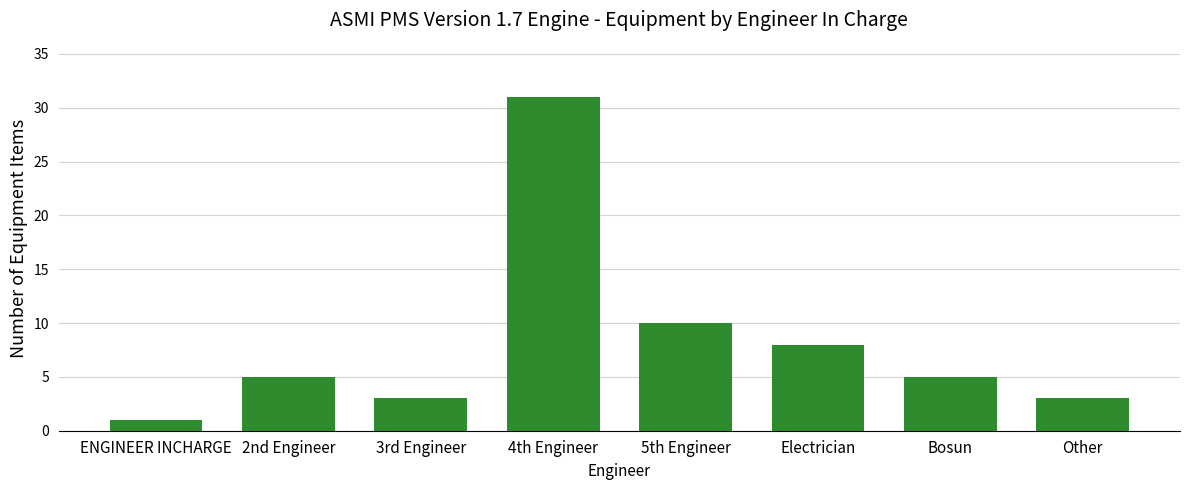

Reading left to right, extract all data points from this chart.

1	5	3	31	10	8	5	3